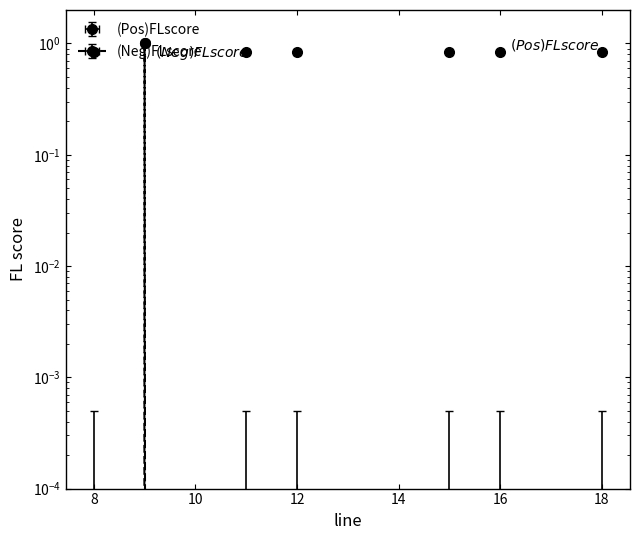

What is the lowest value of the (Pos)FLscore series?

0.8